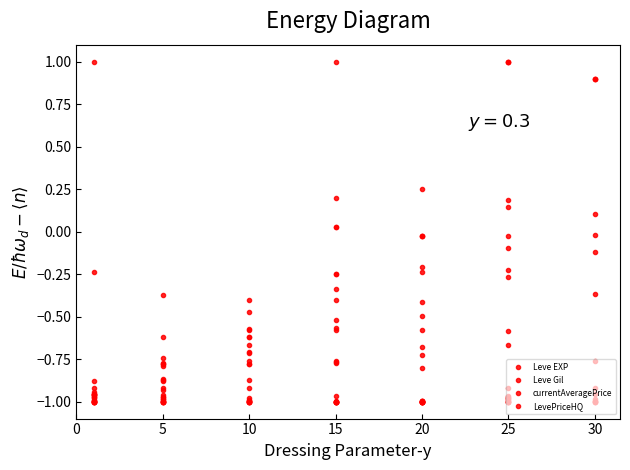

How many values in the Leve Gil series are below 0?

36